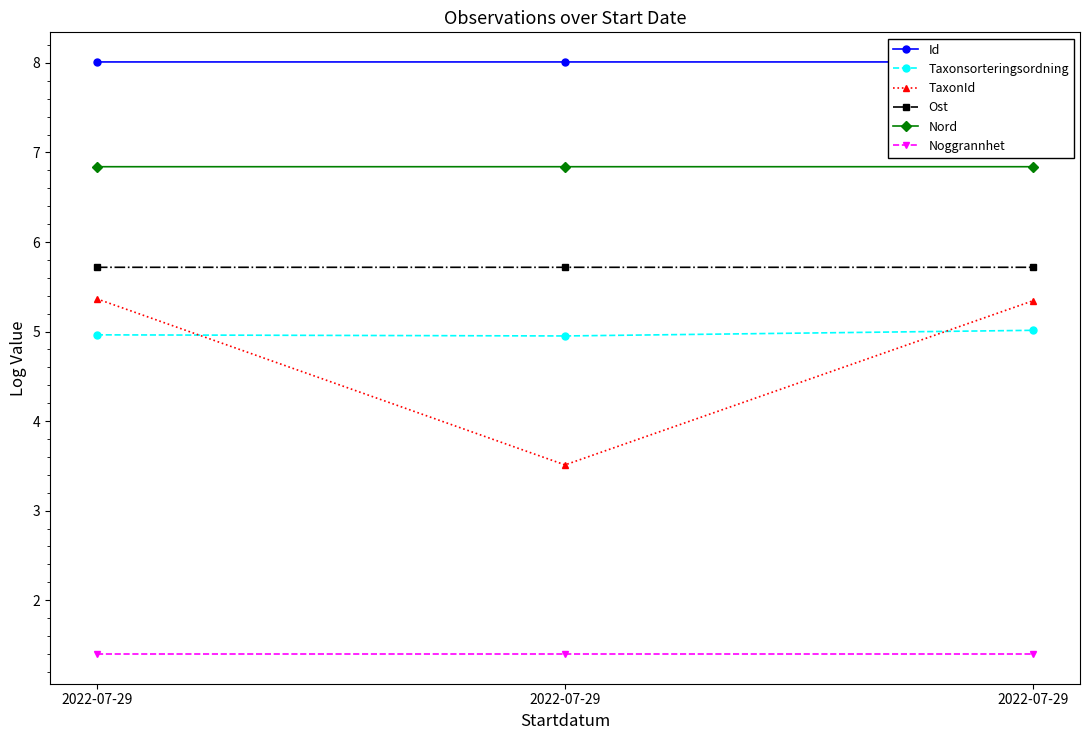

True or false: Noggrannhet has a value of 1.9 at 2022-07-29.

False